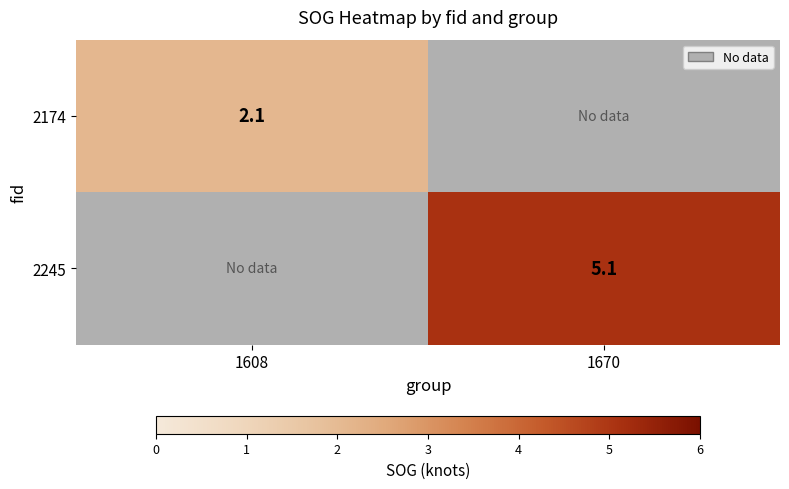

Is the value of 2174 at 1608 greater than the value of 2245 at 1670?

No